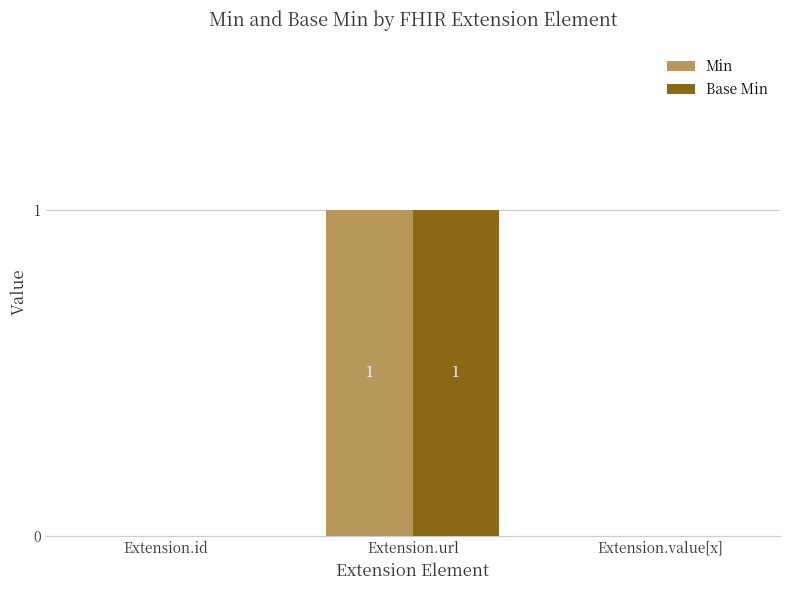

The value of Min at Extension.url is 2. True or false?

False